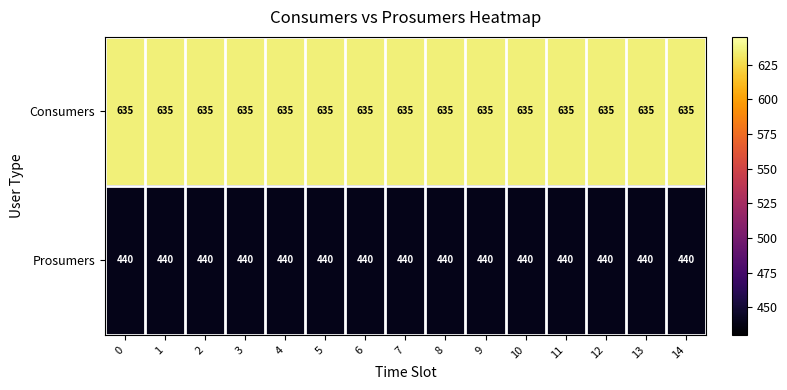

What is the lowest value of the Consumers series?

635